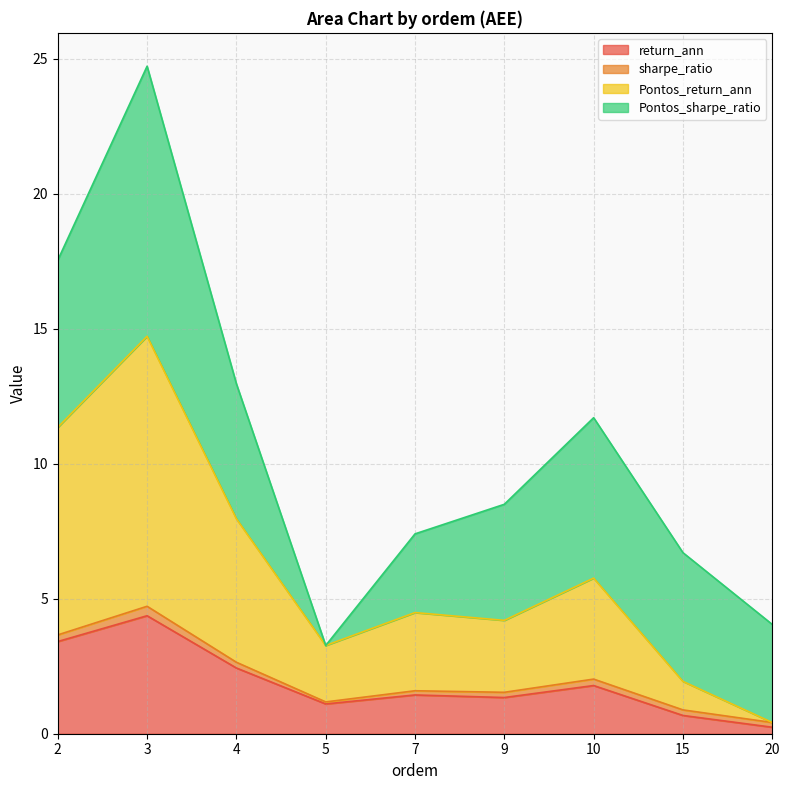

At which category is the sum across all series the highest?

3